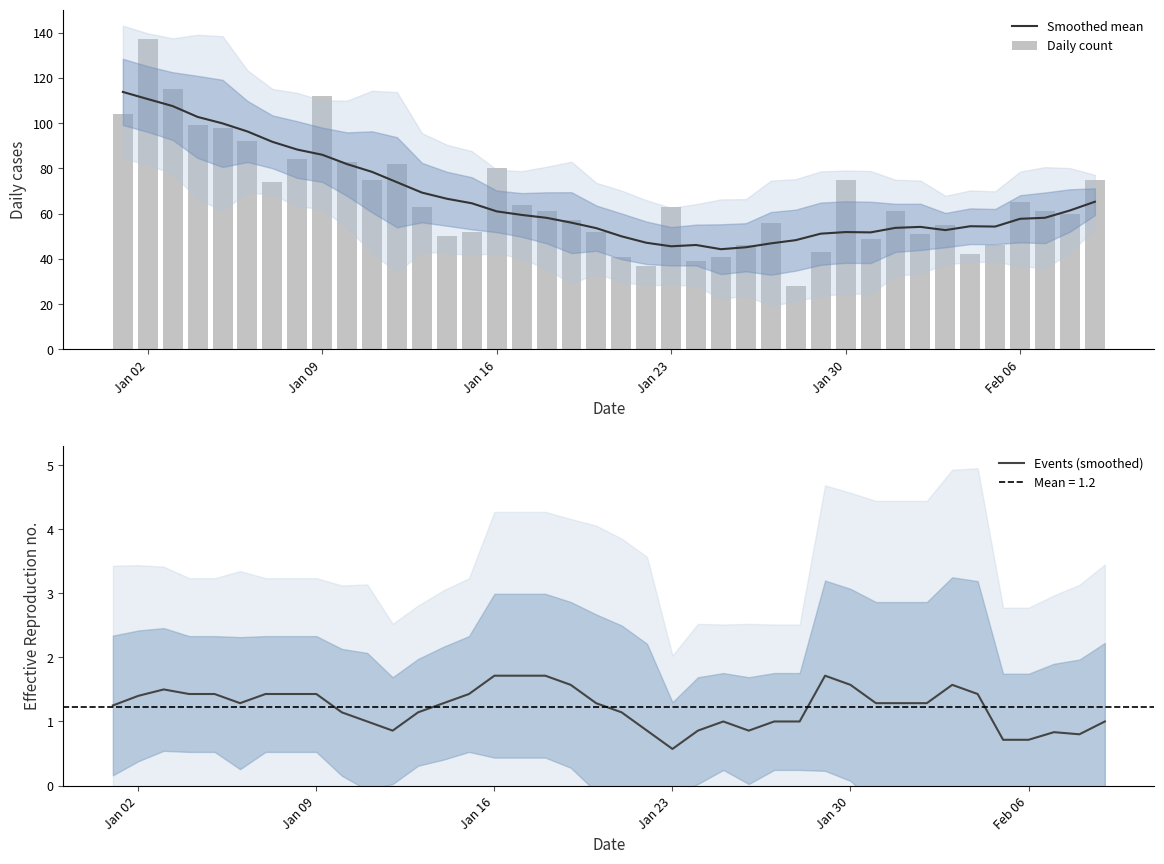

Which series has the widest spread of values?

Daily count